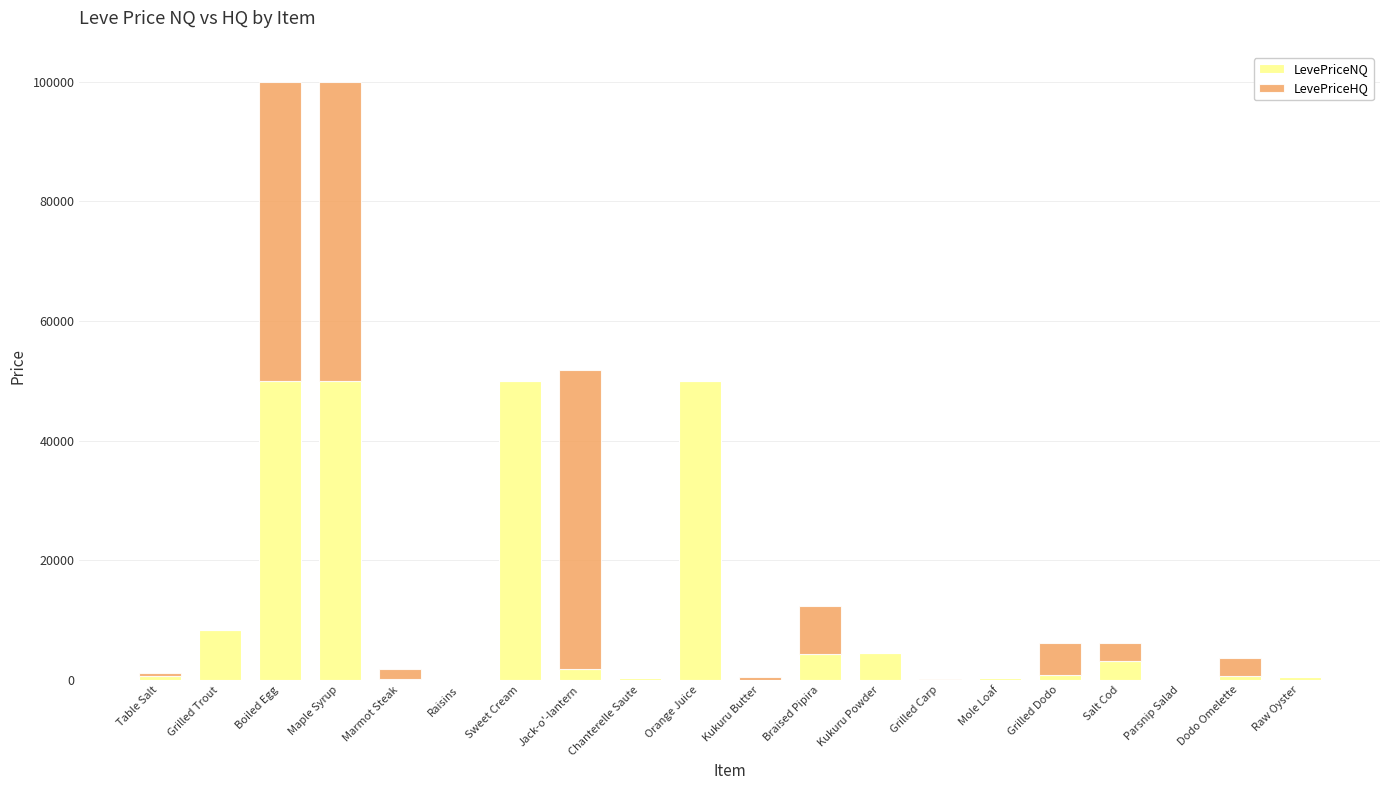

What is the maximum value for LevePriceNQ?

50000.0